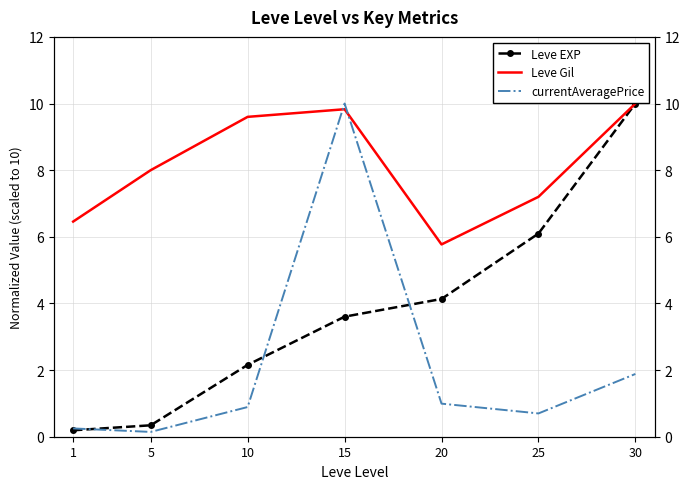

Where do currentAveragePrice and Leve Gil first cross each other?

10 and 15